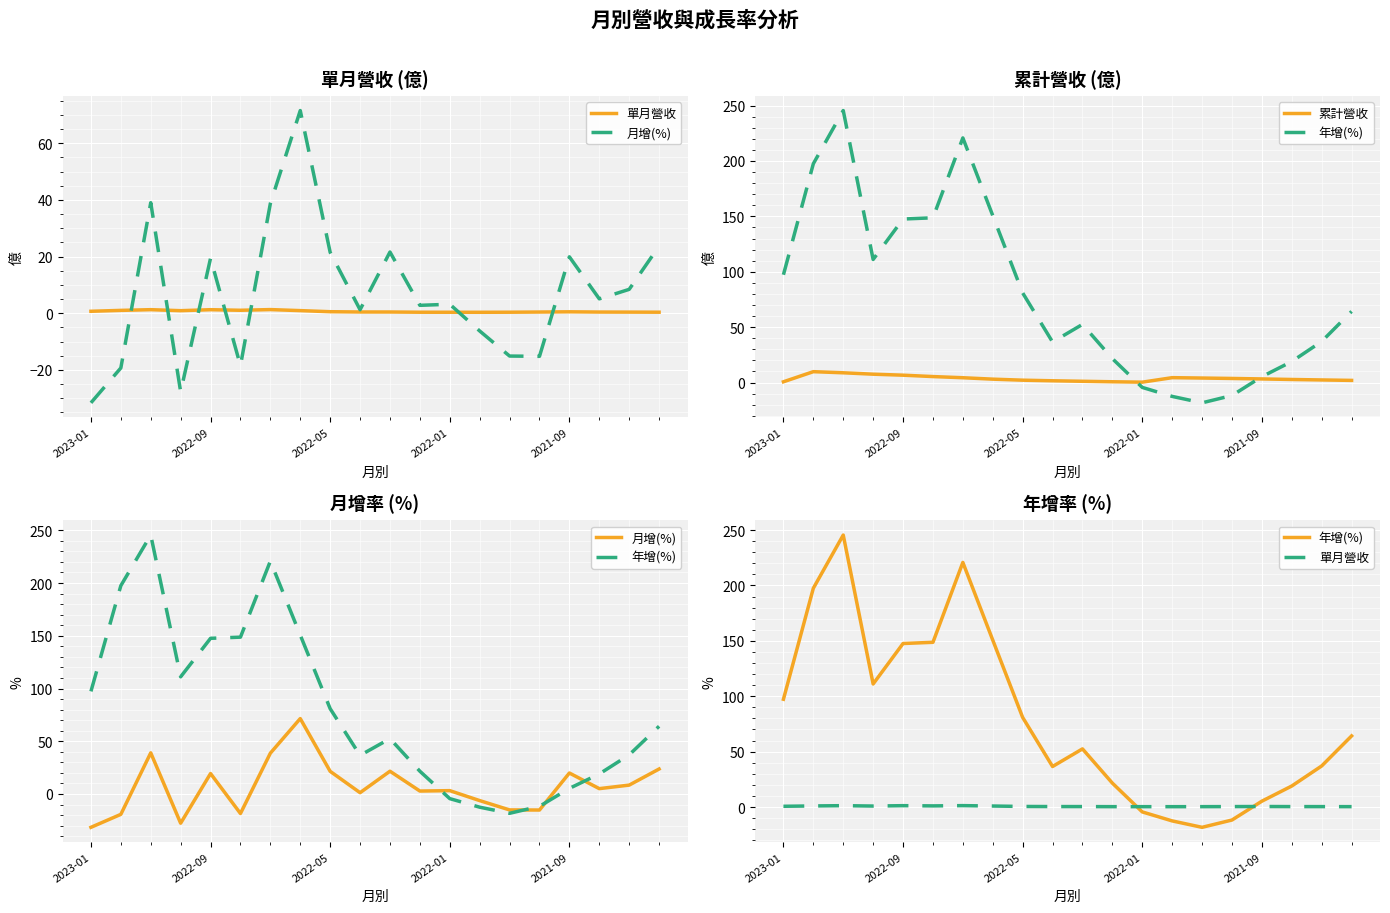

At how many categories does at least one series exceed 33?

13